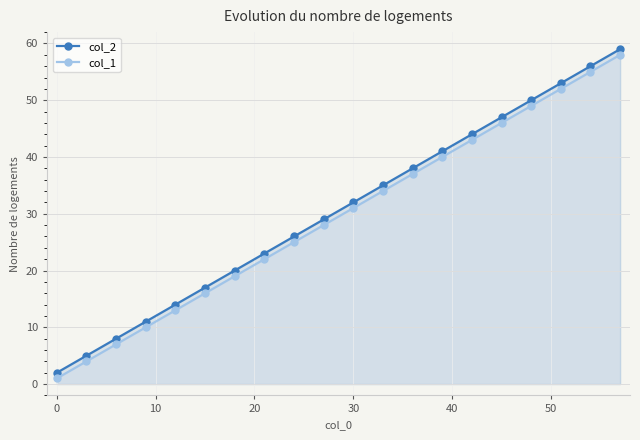

True or false: col_1 and col_2 intersect in this chart.

False